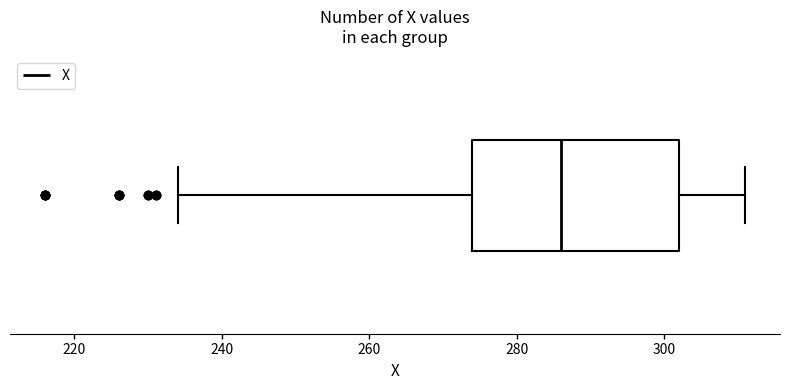

Transcribe this box plot: give where the median line is, the range the box spans, and where the two whiskers end, as read against the x-axis. The values are not printed on the chart, so give them approximately, as read against the axis.

median 286, box 274 to 302, whiskers 234 to 312